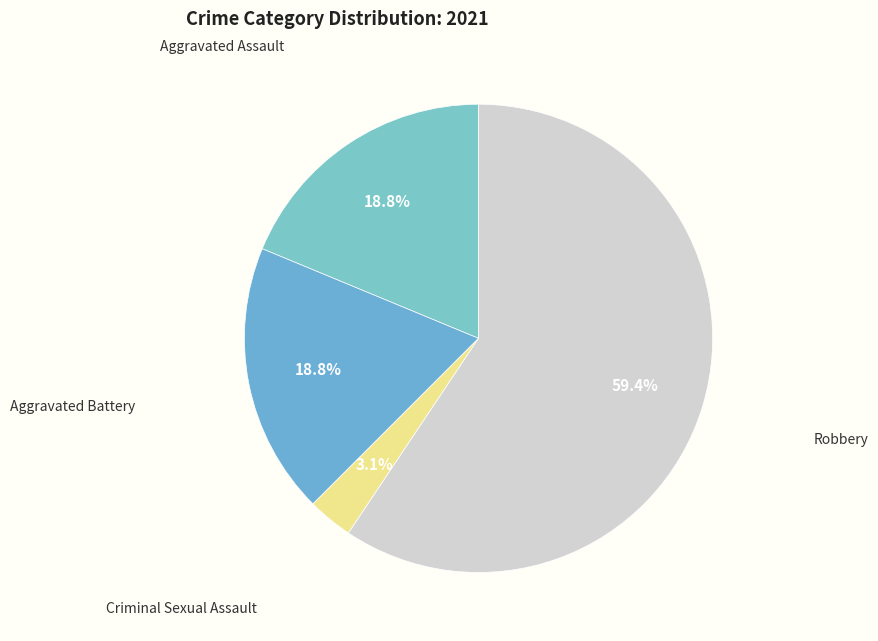

Count the number of slices in the pie.

4